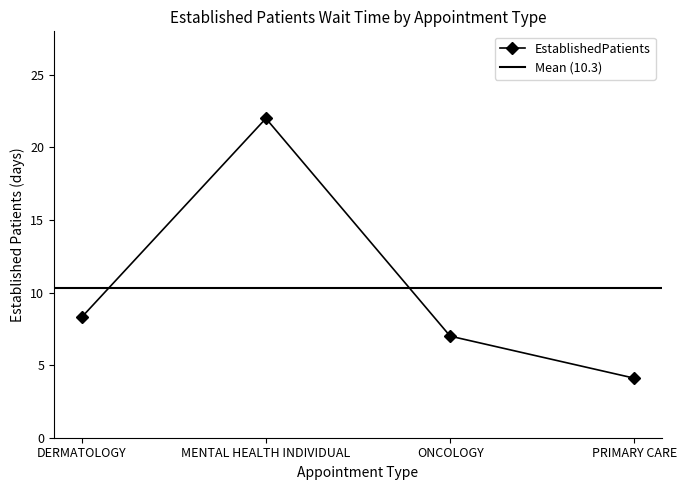

What is the sum of all values?

41.4